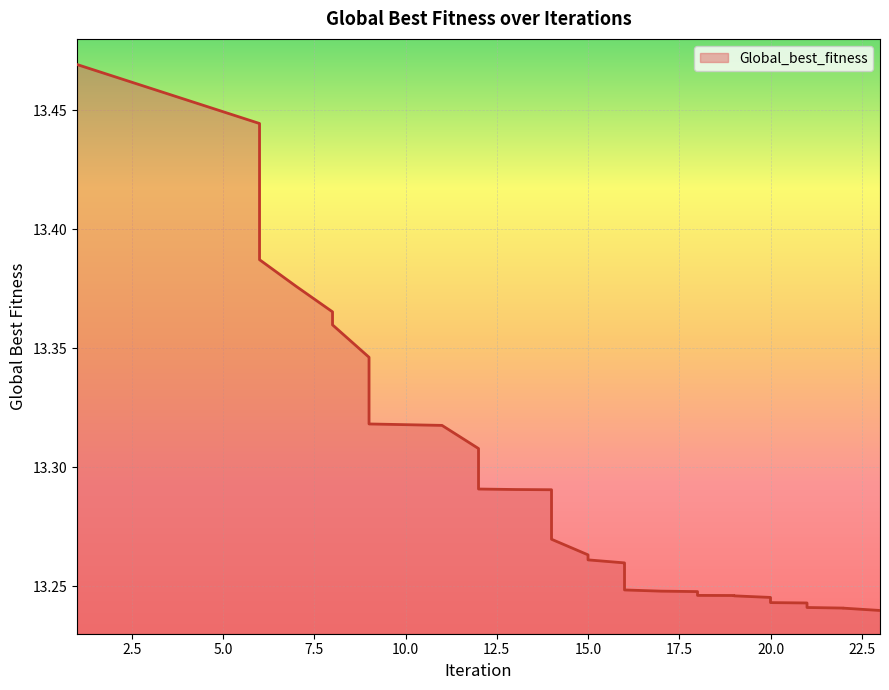

How many values are between 13 and 14?

40